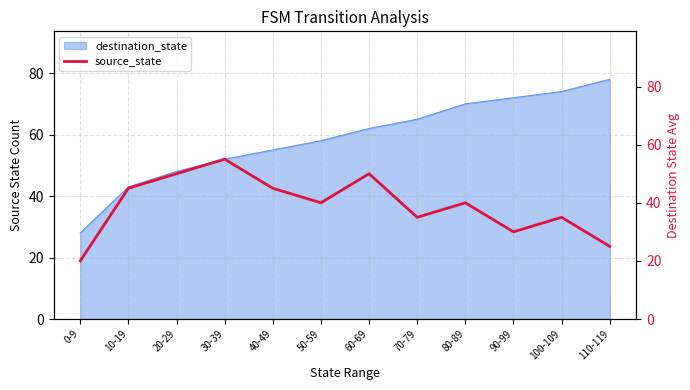

Where is the data nearest to the value 37?

70-79